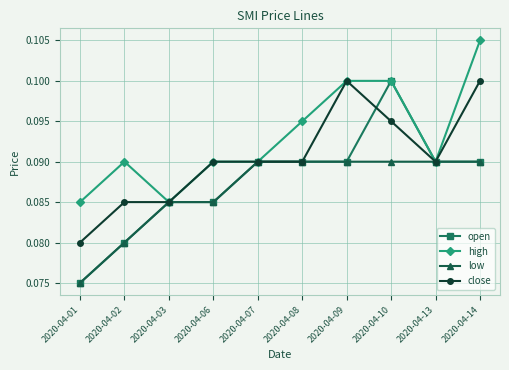

Where is low nearest to the value 0?

2020-04-01